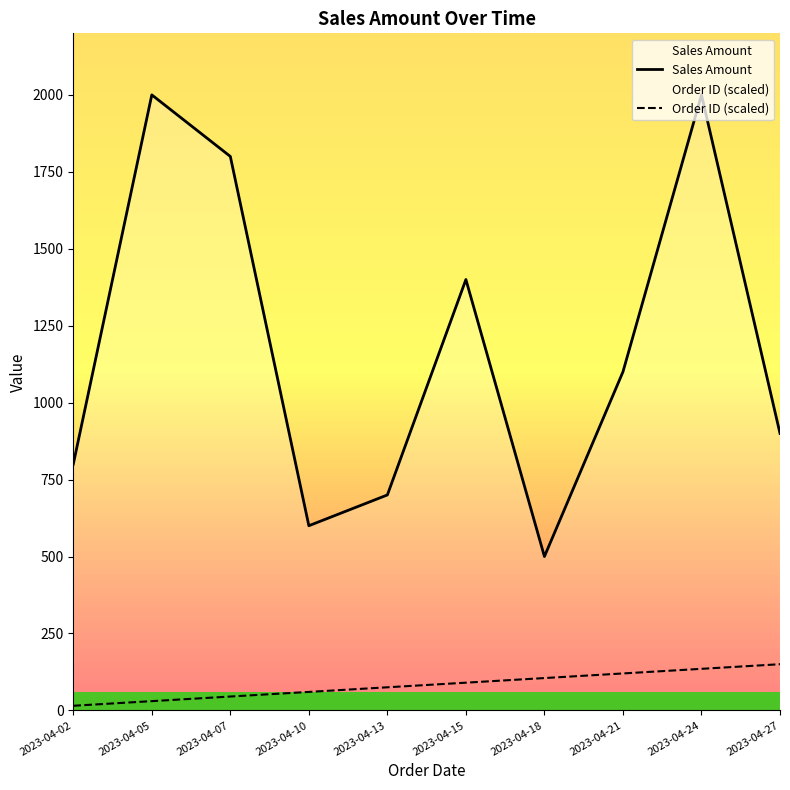

In Sales Amount, how many points are lower than both neighbors (excluding endpoints)?

2